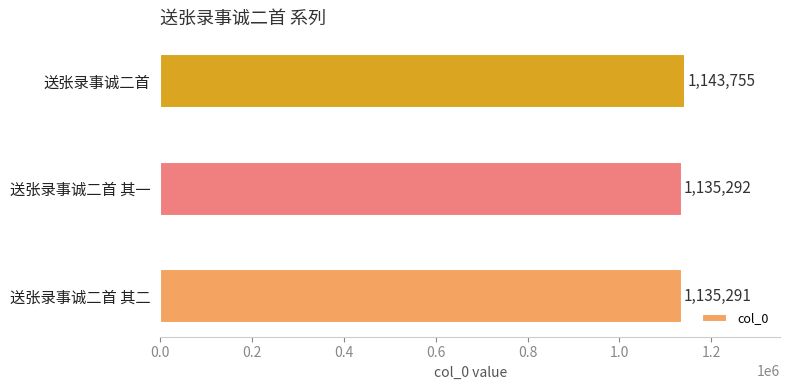

What value does the data have at 送张录事诚二首 其一?

1135292